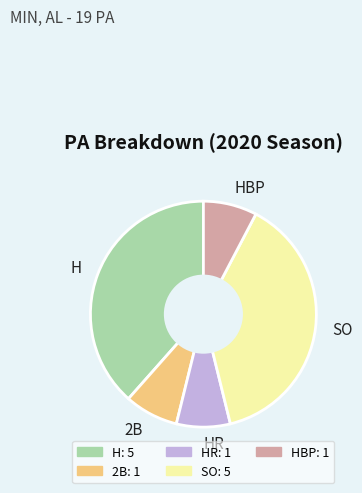

Does any single category account for the majority?

No